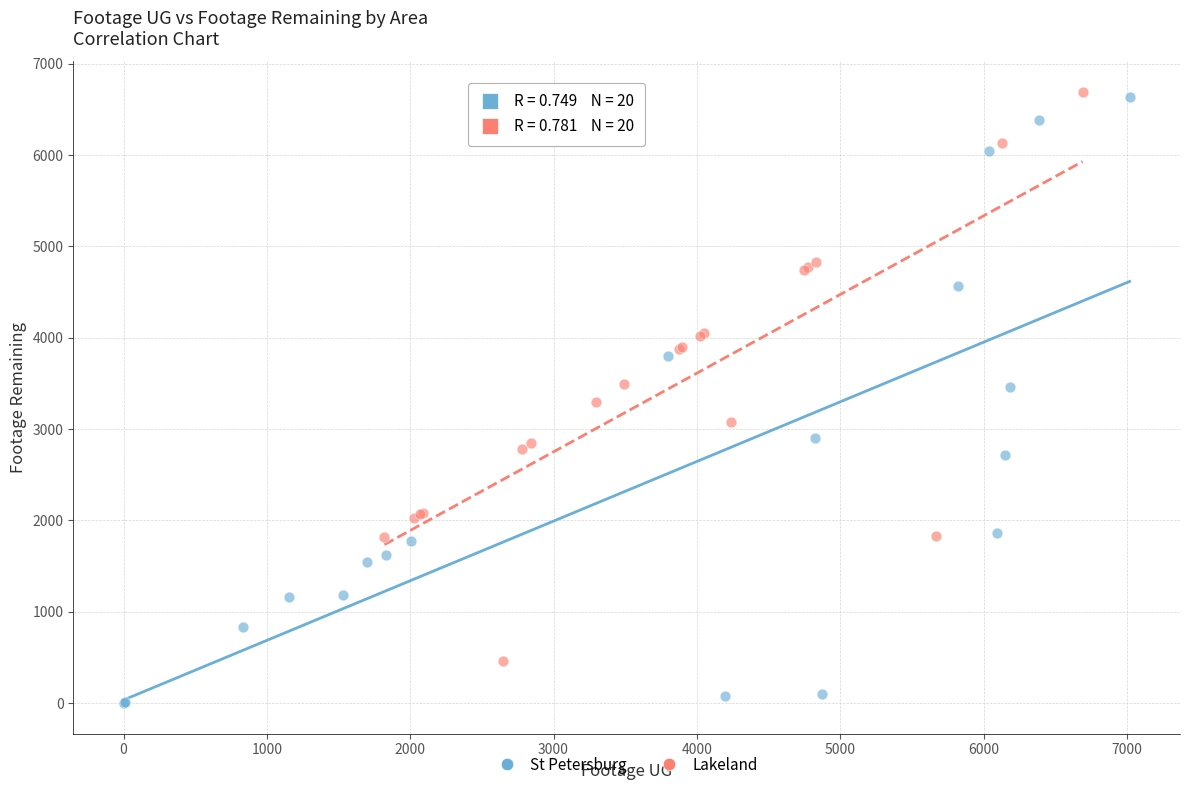

Which series reaches the minimum Y coordinate?

St Petersburg